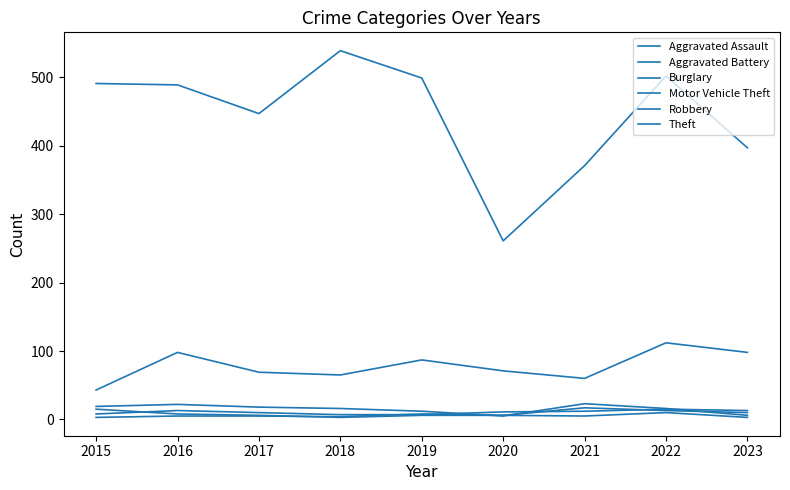

What is the smallest value displayed?

3